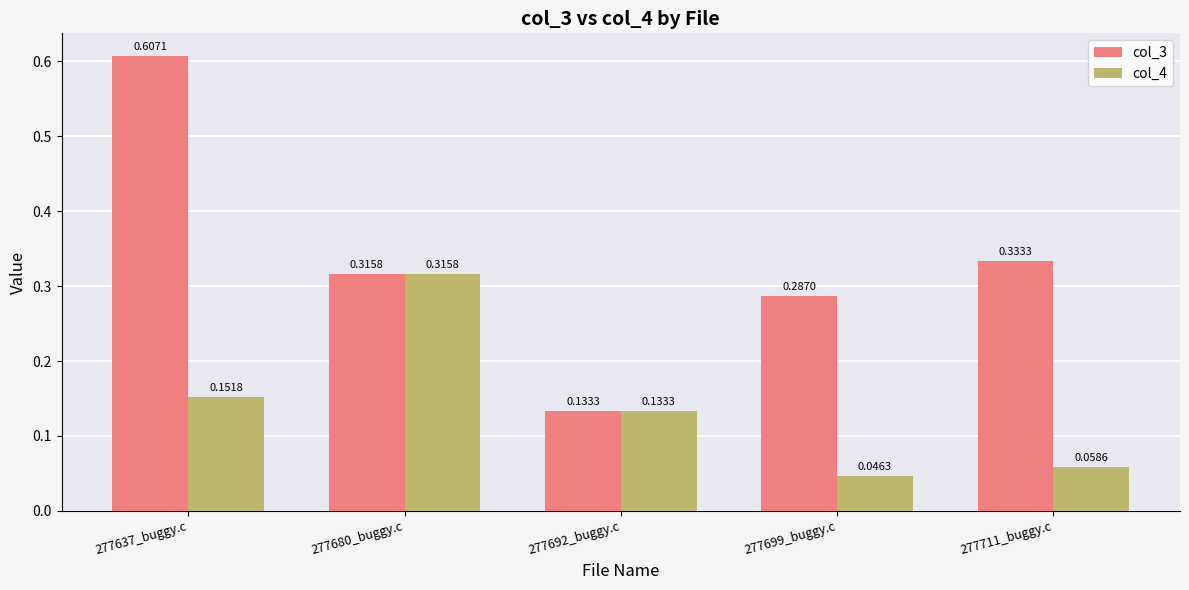

Which series has the largest total across all categories?

col_3